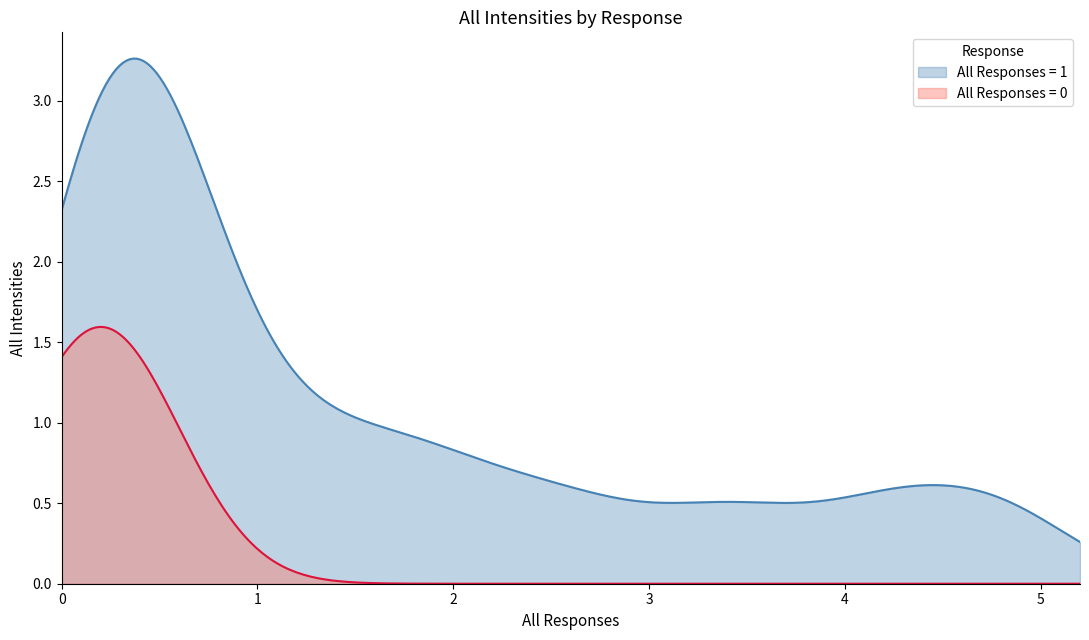

Which series has the widest spread of values?

All Responses = 1